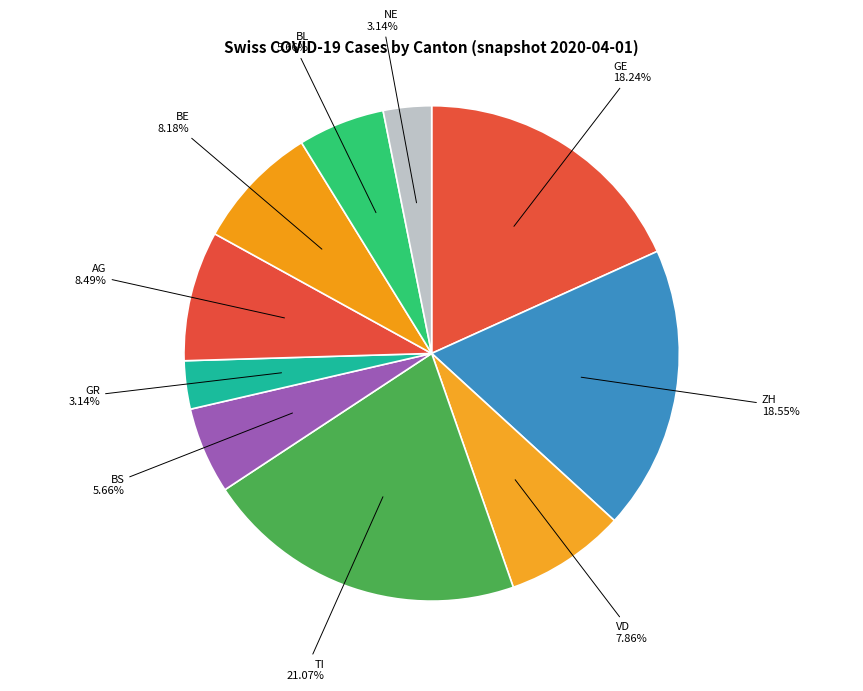

Count the number of slices in the pie.

10